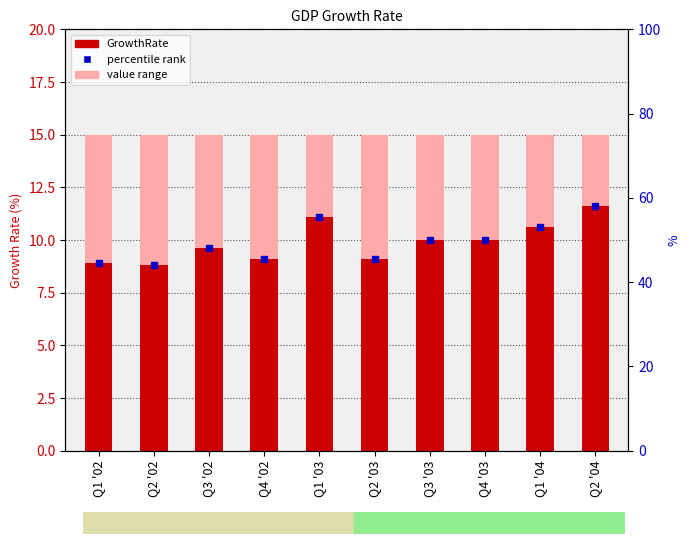

What is the sum of the values at Q4 '03 and Q3 '03?

20.0